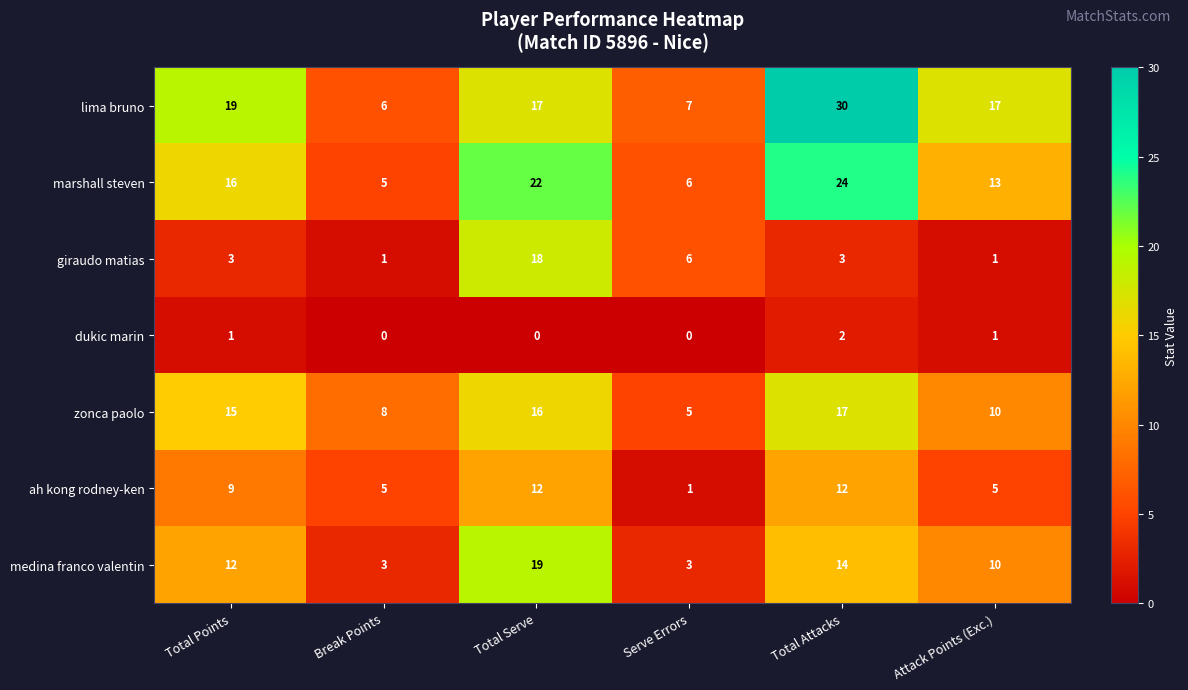

How many data points does each series have?

6